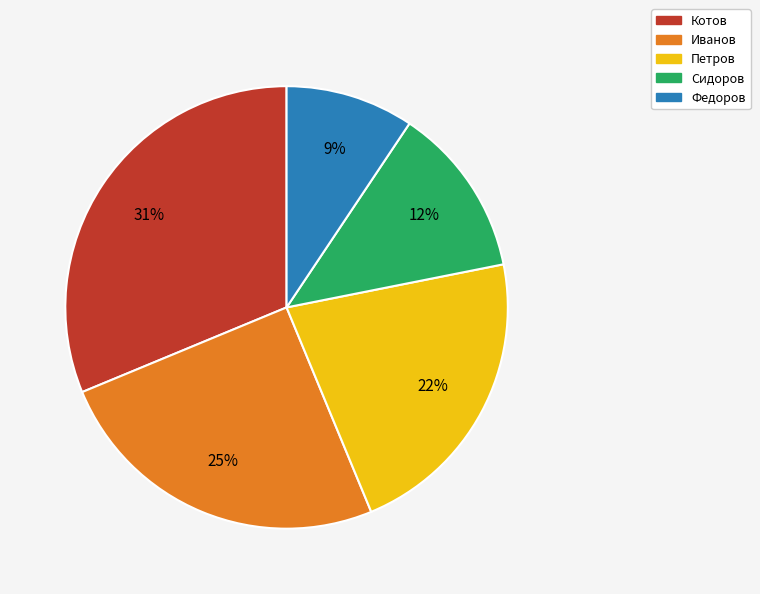

Approximately how many times larger is the value at Сидоров compared to Котов?

0.4